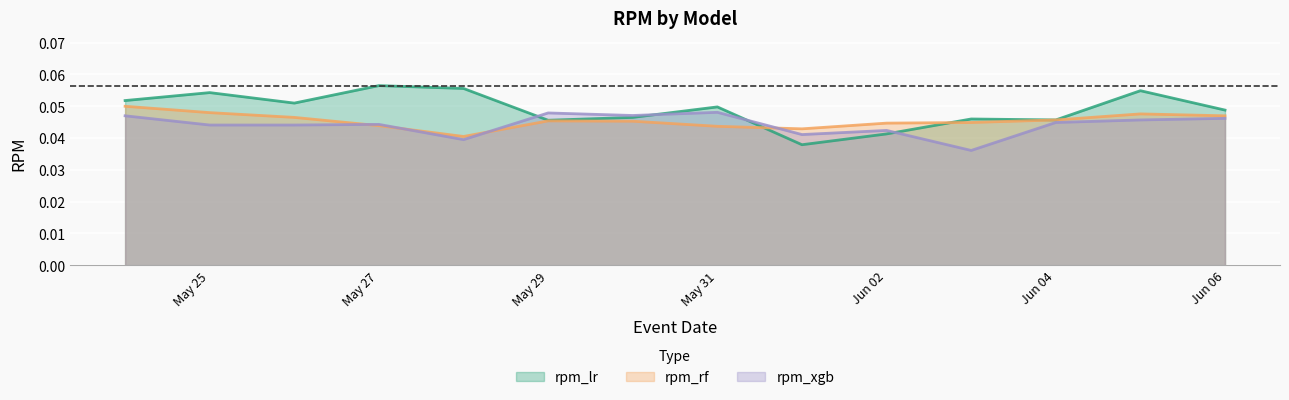

Which series has the largest total across all categories?

rpm_lr